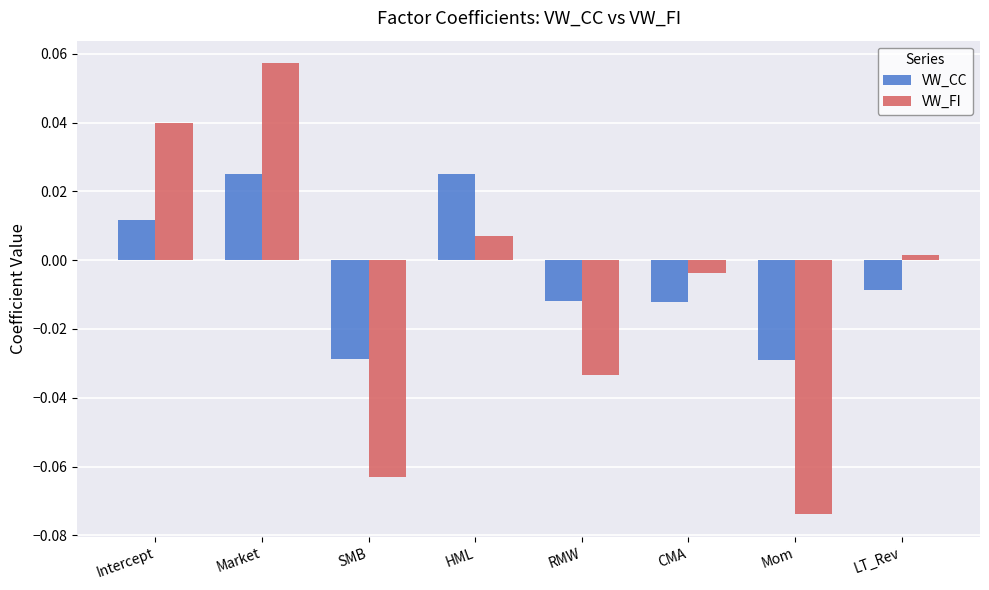

Which series has the widest spread of values?

VW_FI